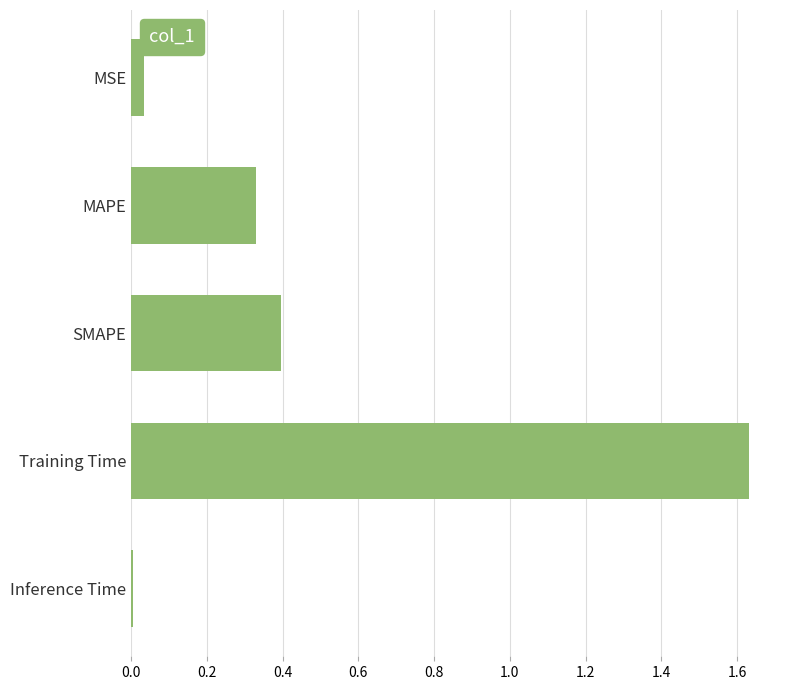

What is the sum of all values?

2.4